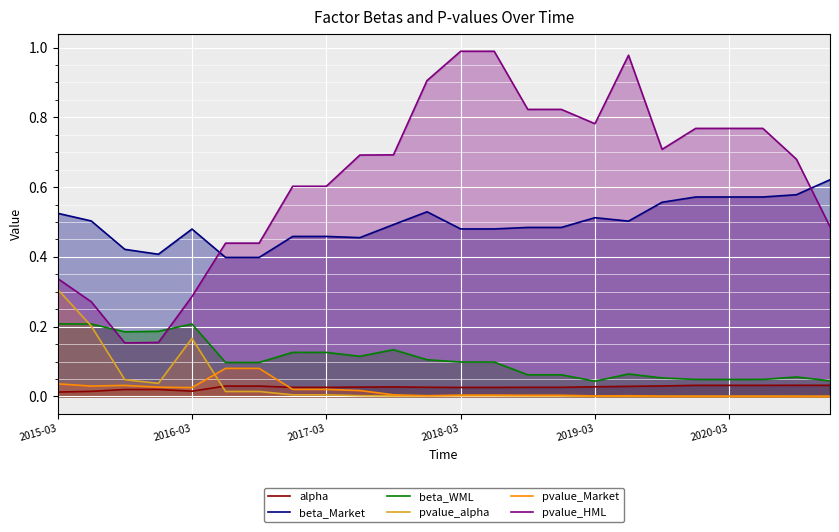

List the series in order of their peak value, lowest first.

alpha, pvalue_Market, beta_WML, pvalue_alpha, beta_Market, pvalue_HML